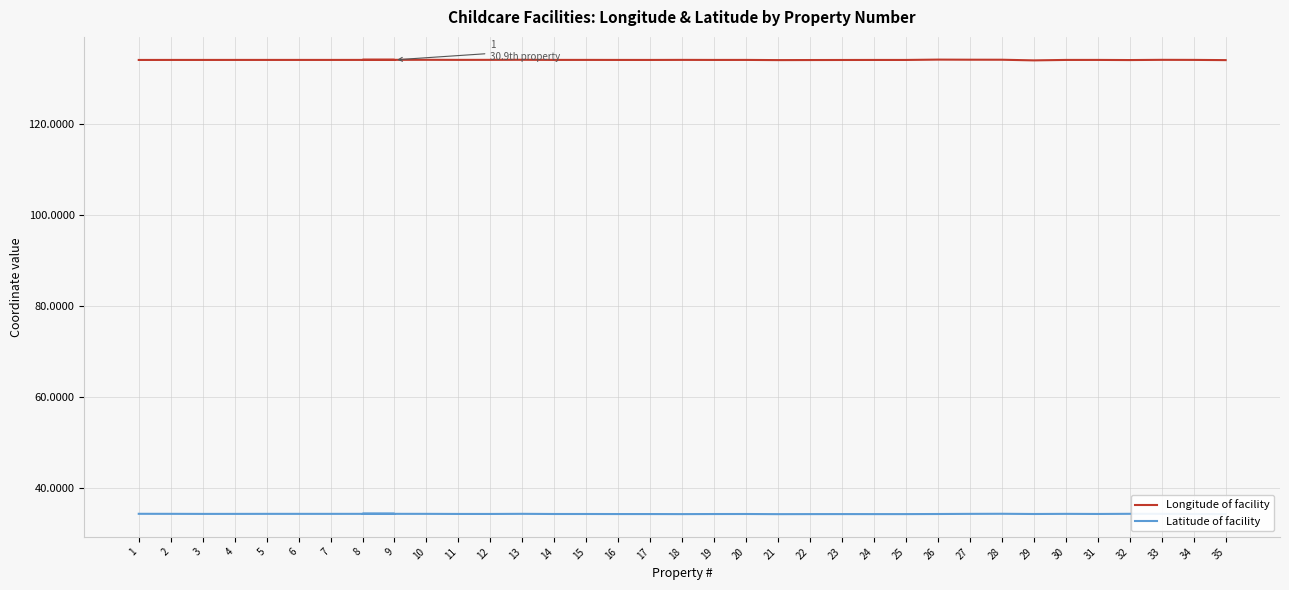

What are all the series names shown in the legend?

Longitude of facility, Latitude of facility